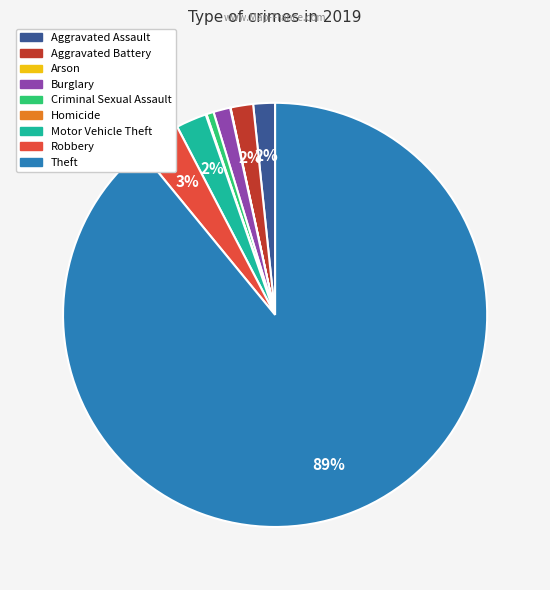

What percentage is the Aggravated Battery slice, to the nearest percent?

2%